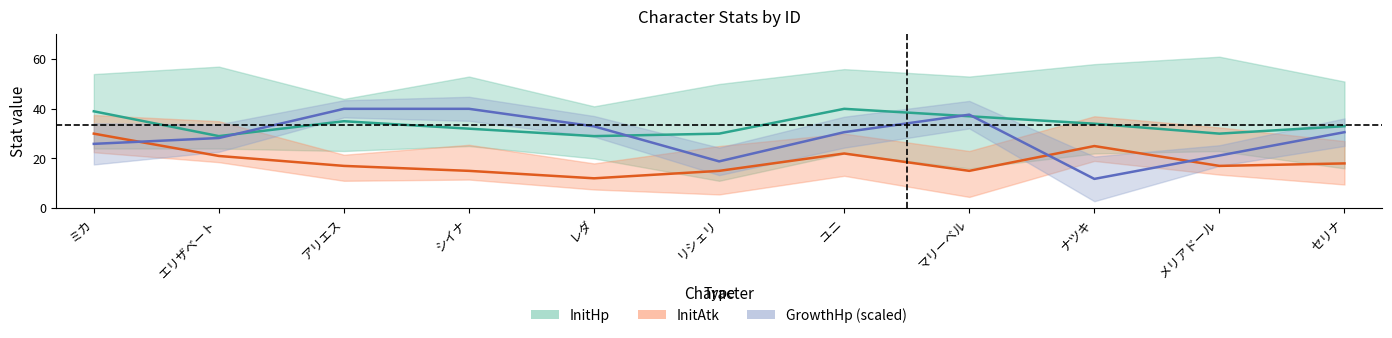

List the series in order of their peak value, lowest first.

InitAtk, InitHp, GrowthHp